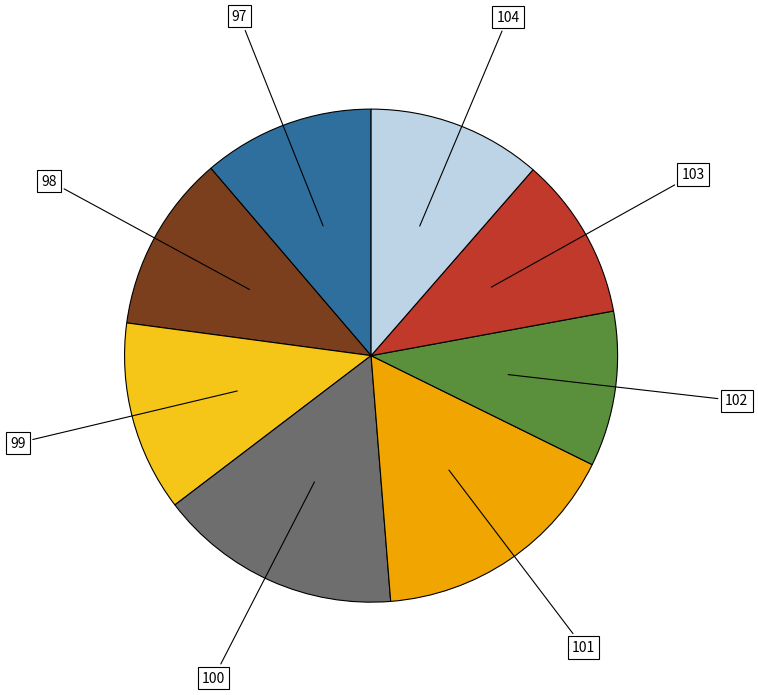

Is it true that 99 is 12% of the pie?

True